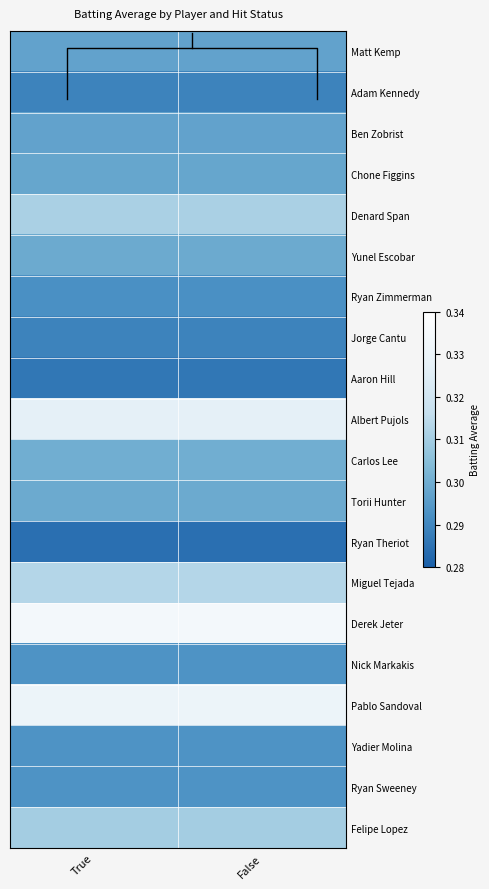

What is the average value of the Yadier Molina series?

0.3